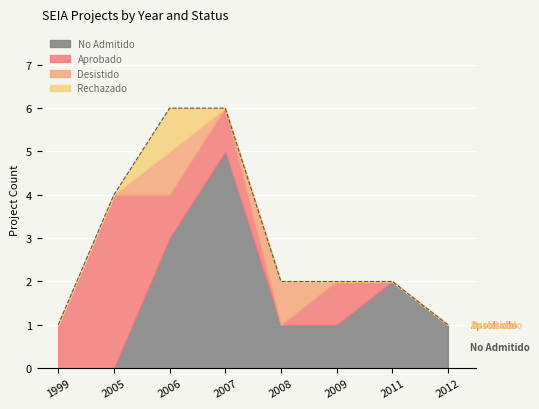

Where is Desistido nearest to the value 0?

1999